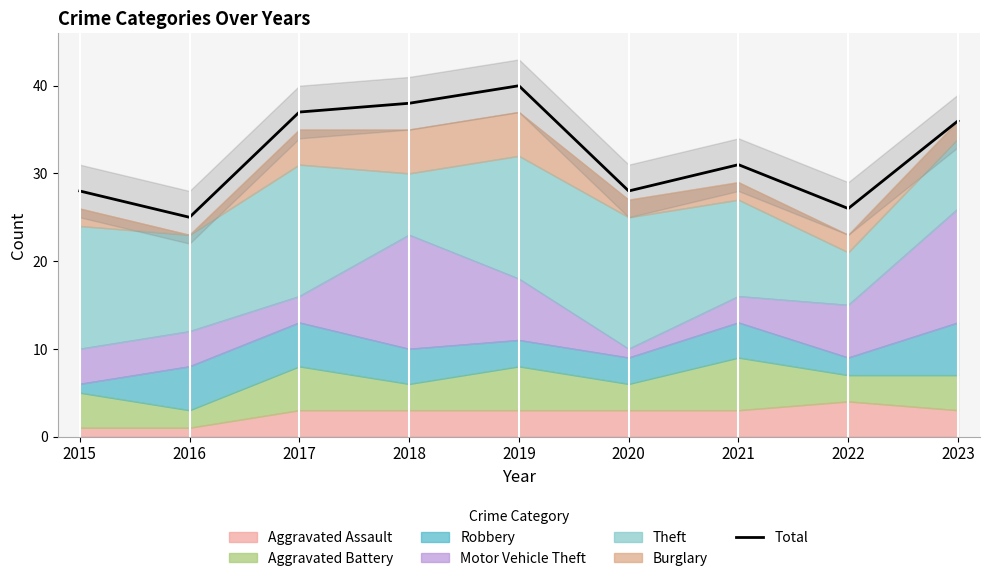

What is the value of the 1st point from the left?

28